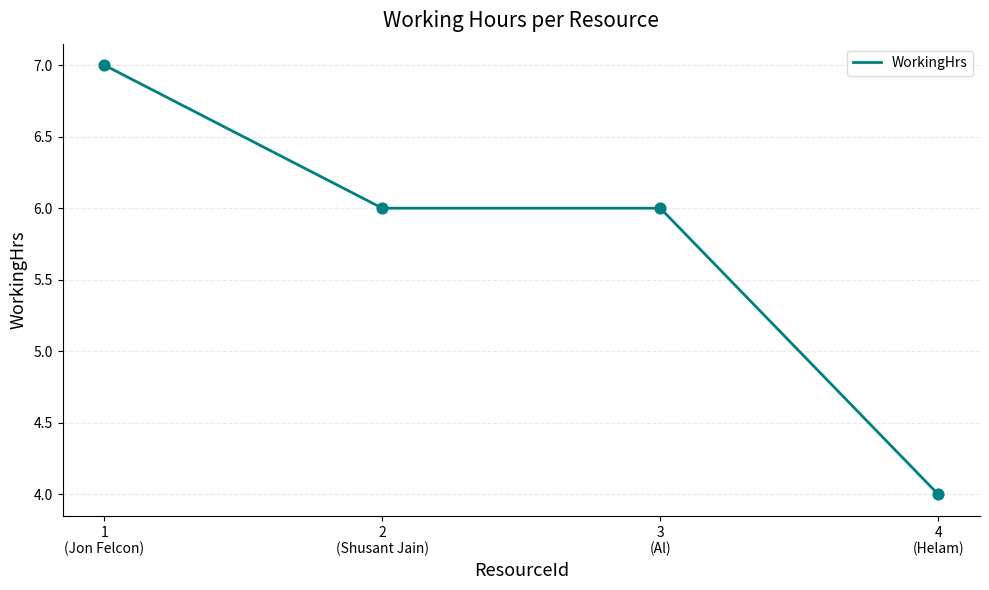

What is the change in value from 3
(Al) to 4
(Helam)?

-2